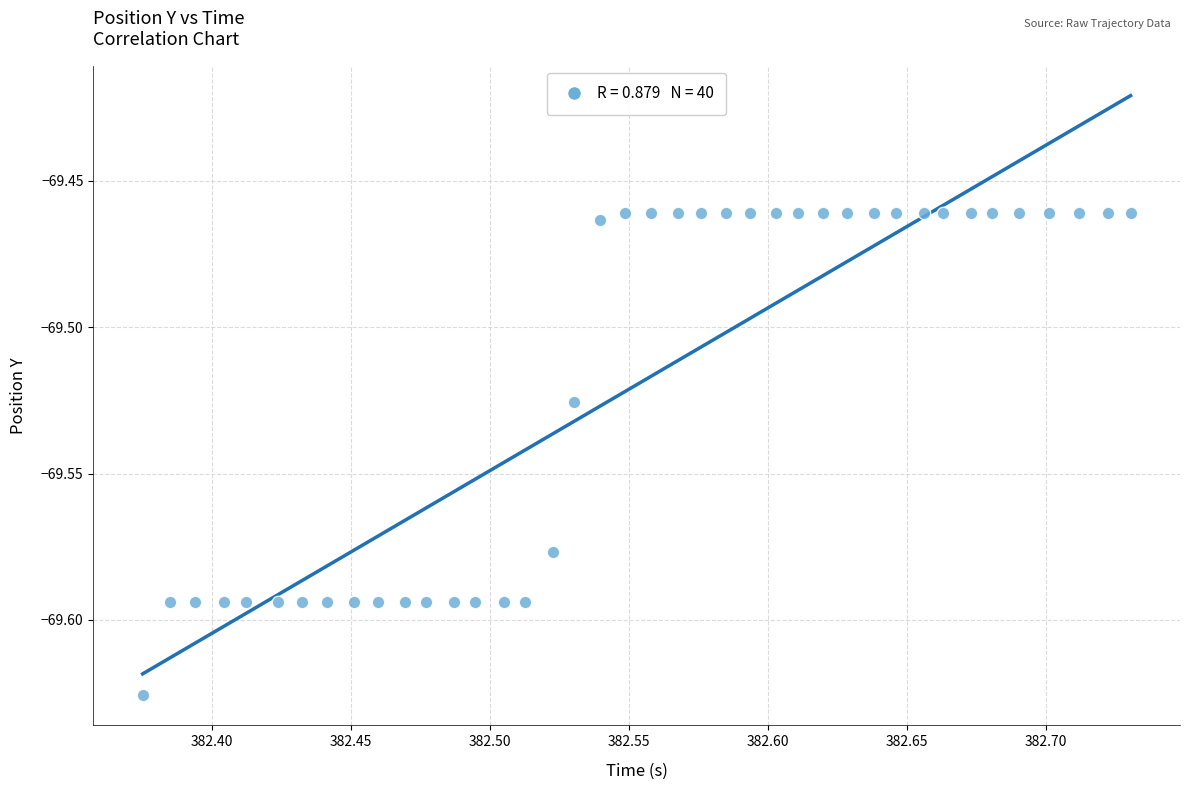

What is the range of X values (max minus min)?

0.4